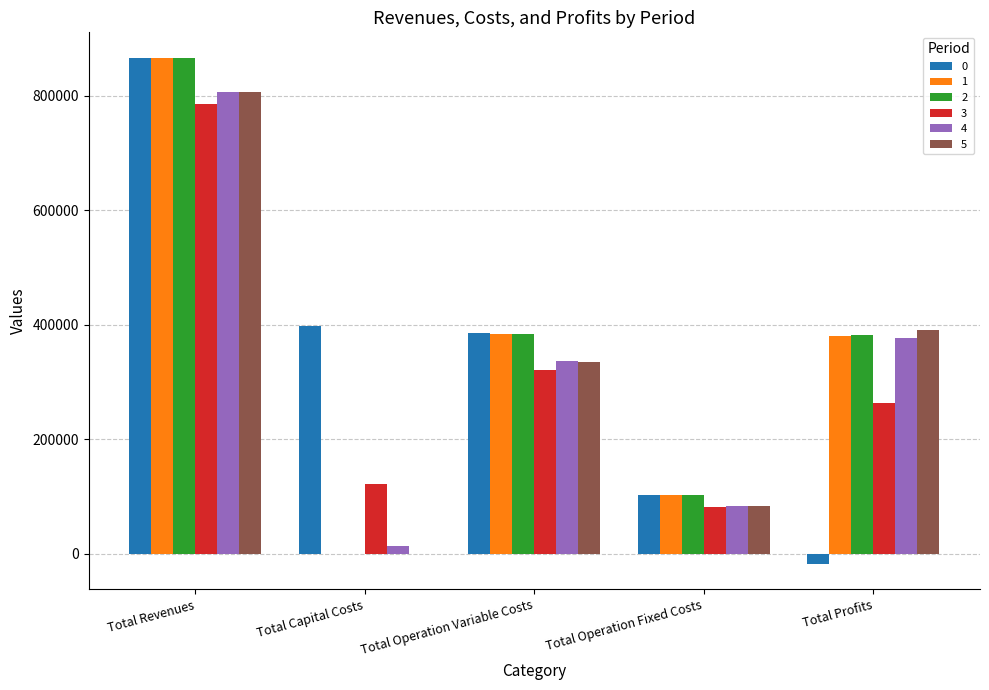

The value of 1 at Total Operation Variable Costs is 384028.1. True or false?

True